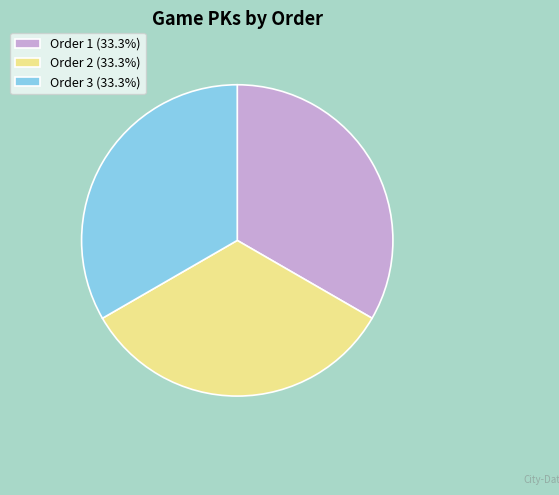

What is the ratio of the value at Order 3 (33.3%) to the value at Order 2 (33.3%)?

1.0